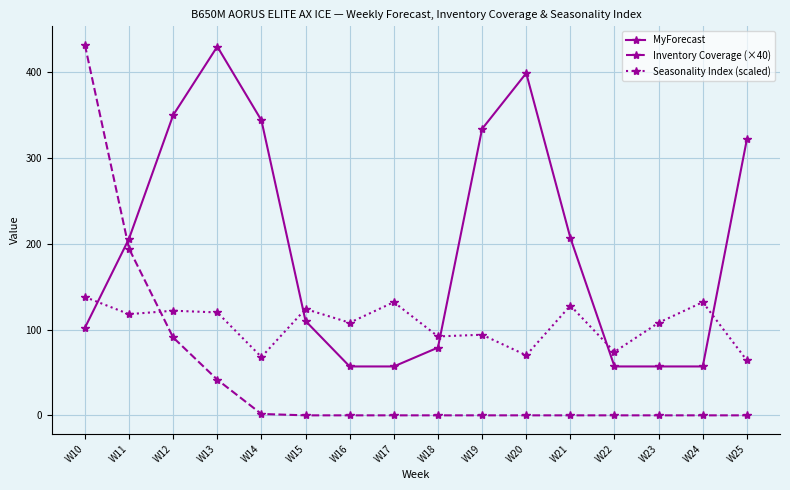

What is the sum of the MyForecast values at W15 and W11?

316.0